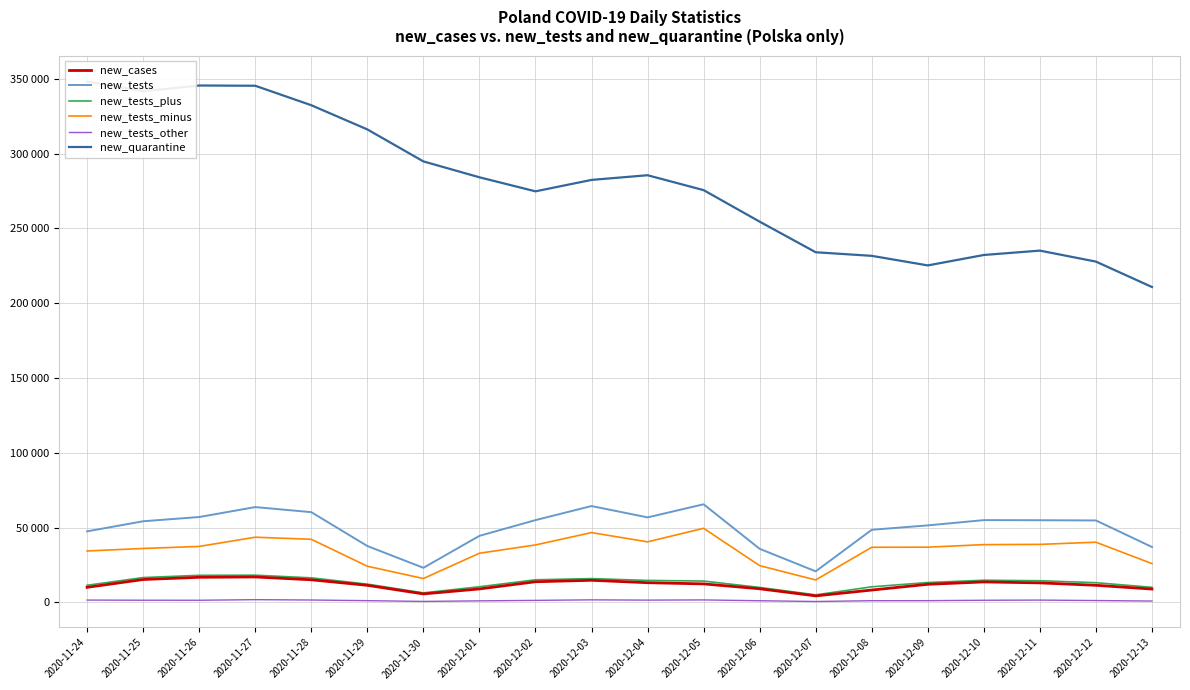

How many interior local valleys does the new_cases series have?

2